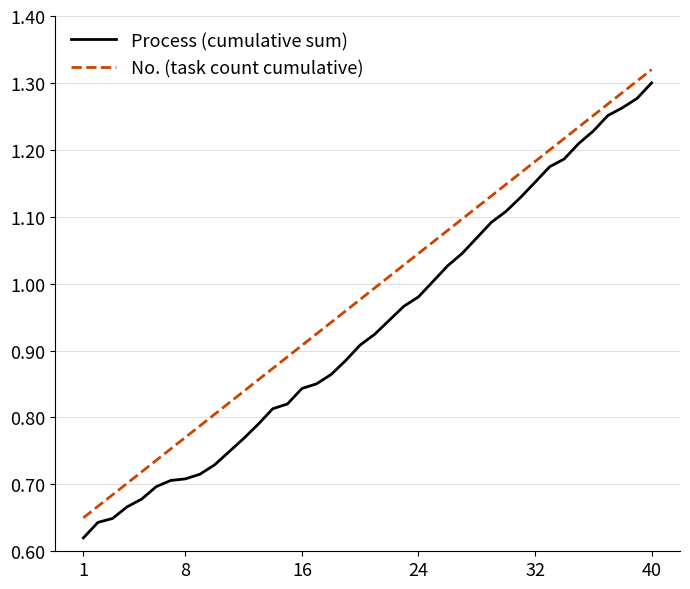

True or false: No. (task count cumulative) and Process (cumulative sum) intersect in this chart.

False